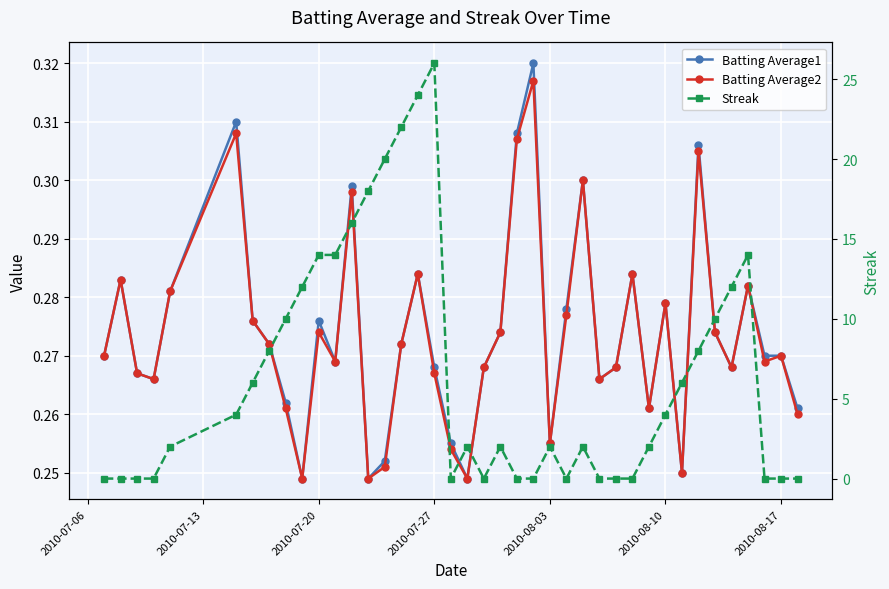

Reading left to right, transcribe all the data shown in this chart.

Batting Average1: 0.3	0.3	0.3	0.3	0.3	0.3	0.3	0.3	0.3	0.2	0.3	0.3	0.3	0.2	0.3	0.3	0.3	0.3	0.3	0.2	0.3	0.3	0.3	0.3	0.3	0.3	0.3	0.3	0.3	0.3	0.3	0.3	0.2	0.3	0.3	0.3	0.3	0.3	0.3	0.3
Batting Average2: 0.3	0.3	0.3	0.3	0.3	0.3	0.3	0.3	0.3	0.2	0.3	0.3	0.3	0.2	0.3	0.3	0.3	0.3	0.3	0.2	0.3	0.3	0.3	0.3	0.3	0.3	0.3	0.3	0.3	0.3	0.3	0.3	0.2	0.3	0.3	0.3	0.3	0.3	0.3	0.3
Streak: 0.0	0.0	0.0	0.0	2.0	4.0	6.0	8.0	10.0	12.0	14.0	14.0	16.0	18.0	20.0	22.0	24.0	26.0	0.0	2.0	0.0	2.0	0.0	0.0	2.0	0.0	2.0	0.0	0.0	0.0	2.0	4.0	6.0	8.0	10.0	12.0	14.0	0.0	0.0	0.0